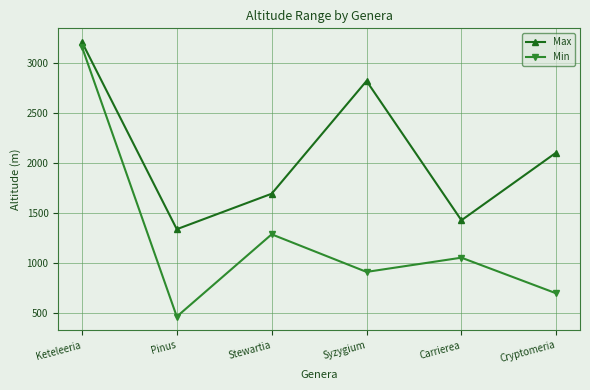

At which category is the sum across all series the highest?

Keteleeria